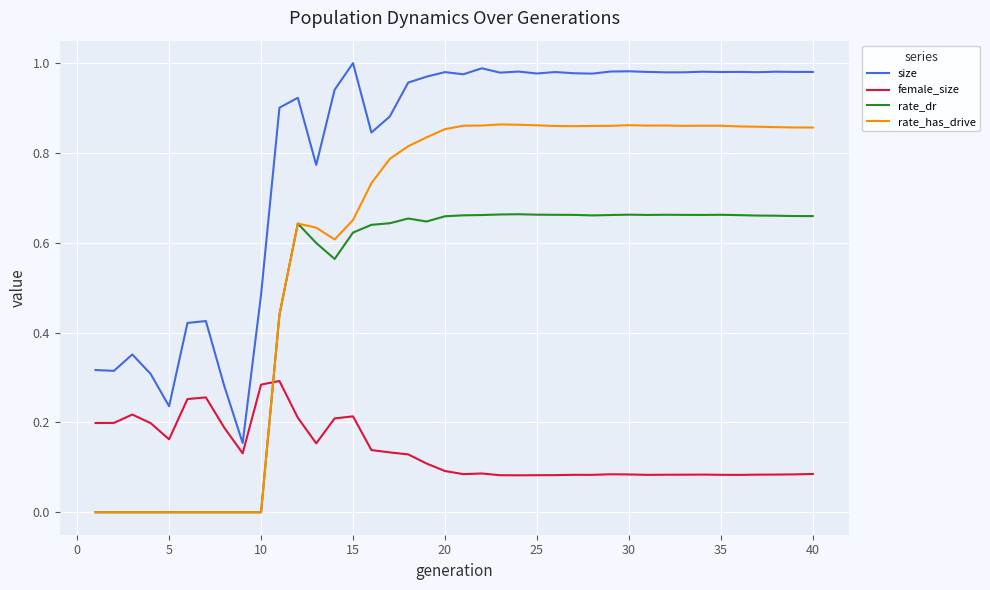

True or false: size and rate_has_drive cross at least once.

False